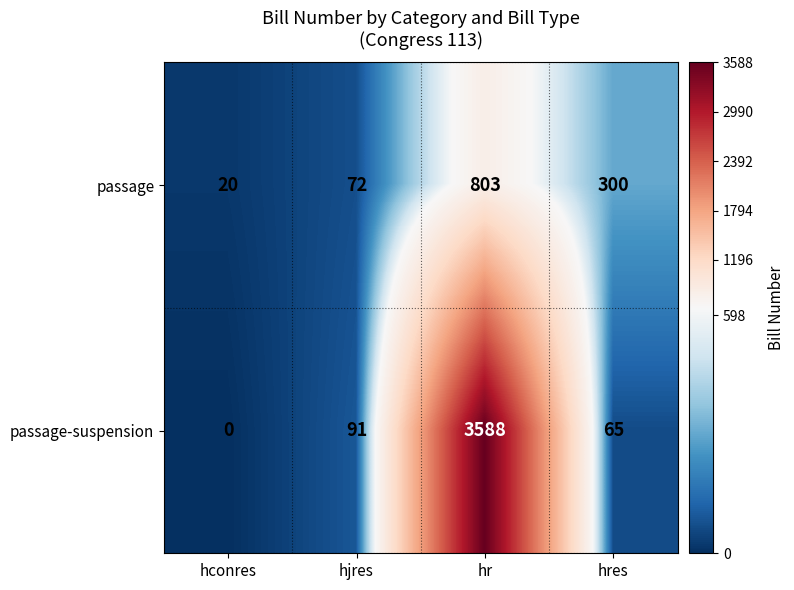

True or false: passage has a value of 300 at hres.

True